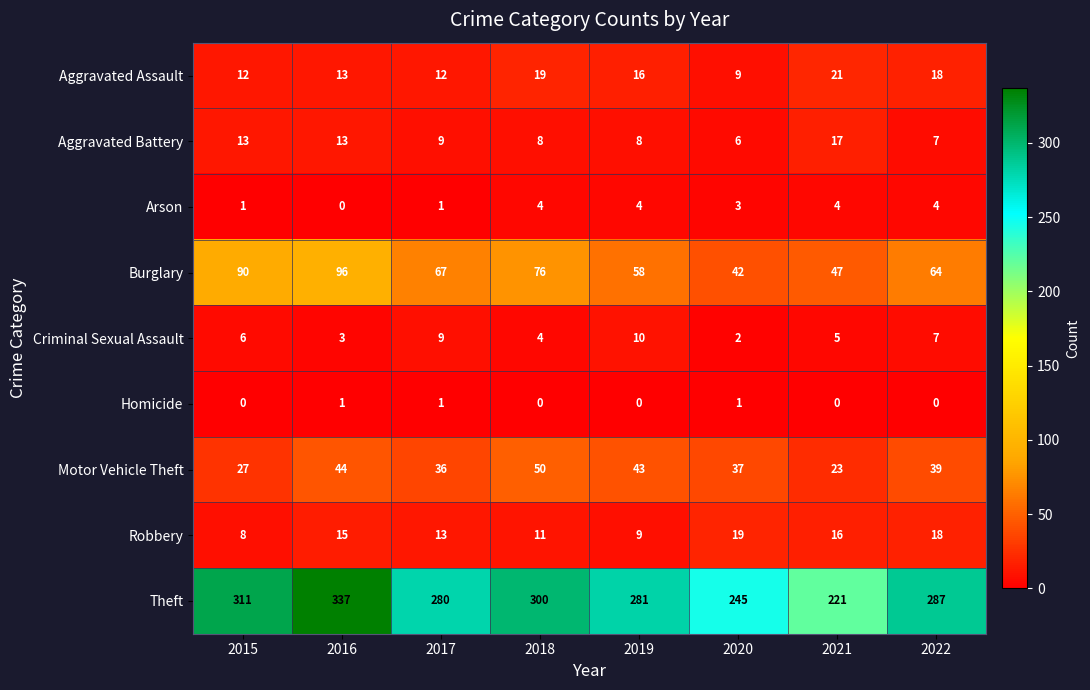

What is the maximum value for Arson?

4